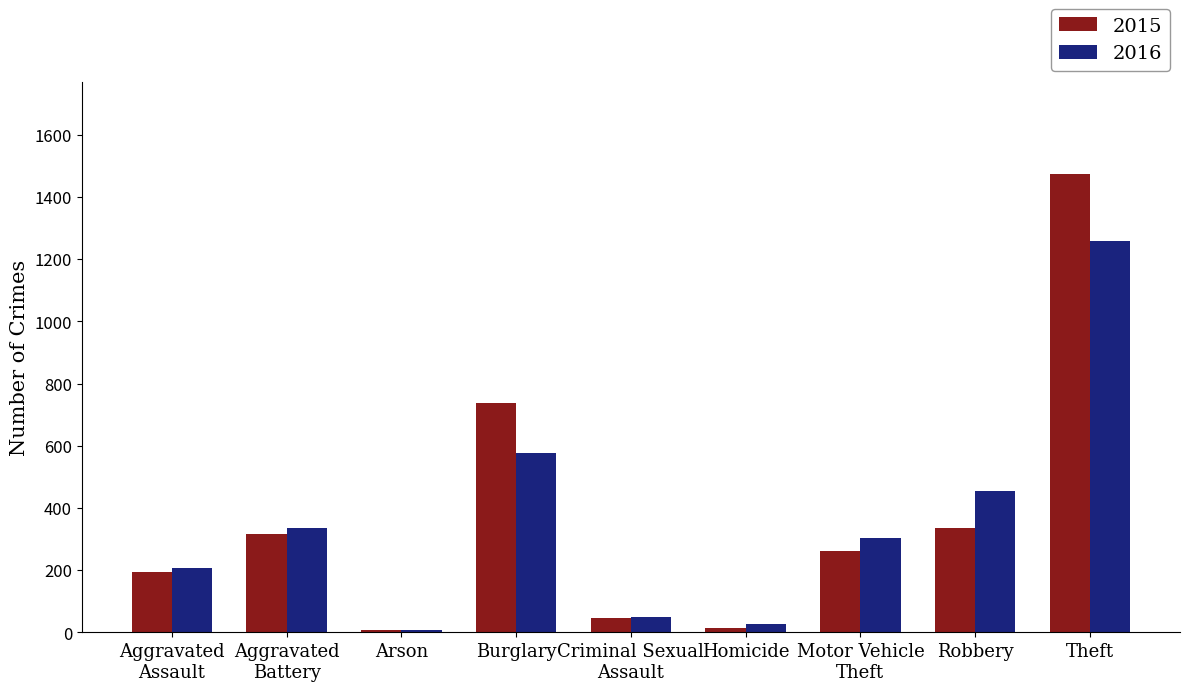

List the series in order of their peak value, lowest first.

2016, 2015